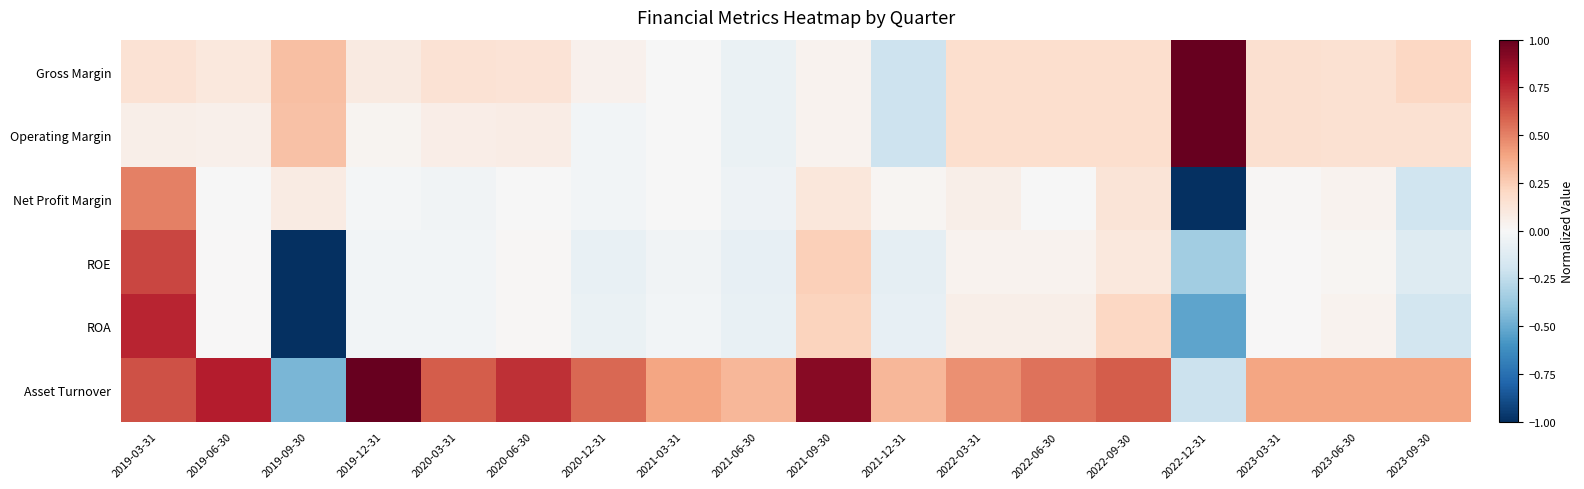

Reading left to right, list all the values displayed in this chart.

Gross Margin: 2019-03-31=0.1	2019-06-30=0.1	2019-09-30=0.3	2019-12-31=0.1	2020-03-31=0.1	2020-06-30=0.1	2020-12-31=0.0	2021-03-31=-0.0	2021-06-30=-0.1	2021-09-30=0.0	2021-12-31=-0.2	2022-03-31=0.2	2022-06-30=0.2	2022-09-30=0.2	2022-12-31=1.0	2023-03-31=0.2	2023-06-30=0.2	2023-09-30=0.2
Operating Margin: 2019-03-31=0.1	2019-06-30=0.1	2019-09-30=0.3	2019-12-31=0.0	2020-03-31=0.1	2020-06-30=0.1	2020-12-31=-0.0	2021-03-31=-0.0	2021-06-30=-0.1	2021-09-30=0.0	2021-12-31=-0.2	2022-03-31=0.2	2022-06-30=0.2	2022-09-30=0.2	2022-12-31=1.0	2023-03-31=0.2	2023-06-30=0.2	2023-09-30=0.2
Net Profit Margin: 2019-03-31=0.5	2019-06-30=-0.0	2019-09-30=0.1	2019-12-31=-0.0	2020-03-31=-0.0	2020-06-30=-0.0	2020-12-31=-0.0	2021-03-31=-0.0	2021-06-30=-0.0	2021-09-30=0.1	2021-12-31=0.0	2022-03-31=0.1	2022-06-30=-0.0	2022-09-30=0.1	2022-12-31=-1.0	2023-03-31=0.0	2023-06-30=0.0	2023-09-30=-0.2
ROE: 2019-03-31=0.7	2019-06-30=0.0	2019-09-30=-1.0	2019-12-31=-0.0	2020-03-31=-0.0	2020-06-30=0.0	2020-12-31=-0.1	2021-03-31=-0.0	2021-06-30=-0.1	2021-09-30=0.2	2021-12-31=-0.1	2022-03-31=0.0	2022-06-30=0.0	2022-09-30=0.1	2022-12-31=-0.4	2023-03-31=0.0	2023-06-30=0.0	2023-09-30=-0.1
ROA: 2019-03-31=0.8	2019-06-30=0.0	2019-09-30=-1.0	2019-12-31=-0.0	2020-03-31=-0.0	2020-06-30=0.0	2020-12-31=-0.1	2021-03-31=-0.0	2021-06-30=-0.1	2021-09-30=0.2	2021-12-31=-0.1	2022-03-31=0.1	2022-06-30=0.1	2022-09-30=0.2	2022-12-31=-0.5	2023-03-31=0.0	2023-06-30=0.0	2023-09-30=-0.2
Asset Turnover: 2019-03-31=0.6	2019-06-30=0.8	2019-09-30=-0.5	2019-12-31=1.0	2020-03-31=0.6	2020-06-30=0.7	2020-12-31=0.6	2021-03-31=0.4	2021-06-30=0.3	2021-09-30=0.9	2021-12-31=0.3	2022-03-31=0.5	2022-06-30=0.5	2022-09-30=0.6	2022-12-31=-0.2	2023-03-31=0.4	2023-06-30=0.4	2023-09-30=0.4